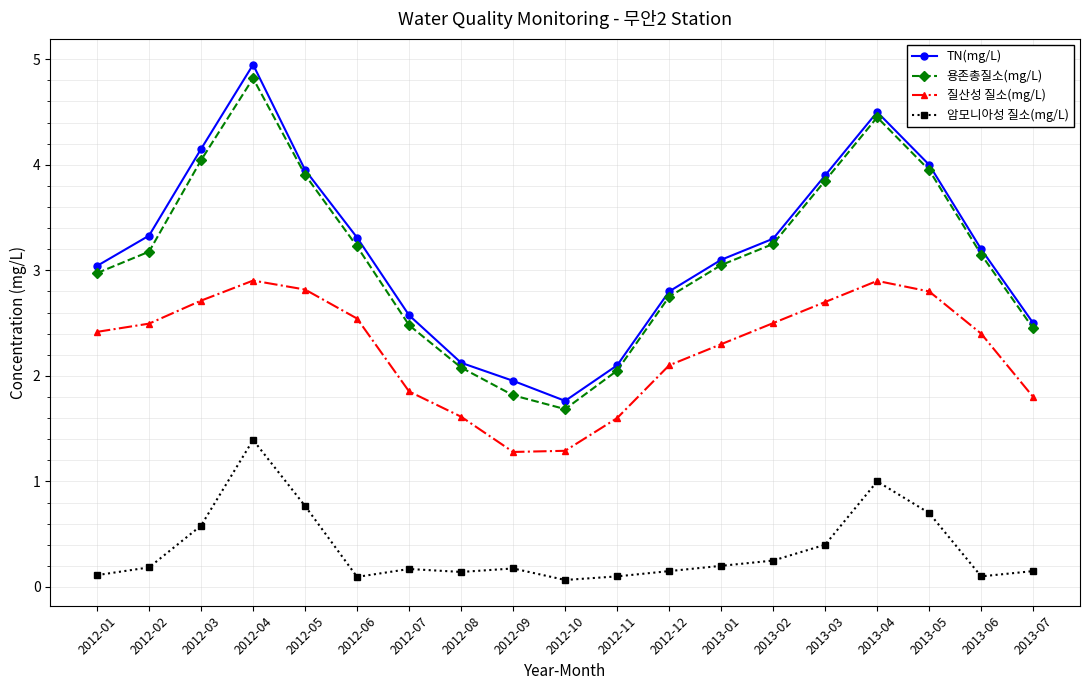

True or false: TN(mg/L) has a value of 1.4 at 2013-02.

False